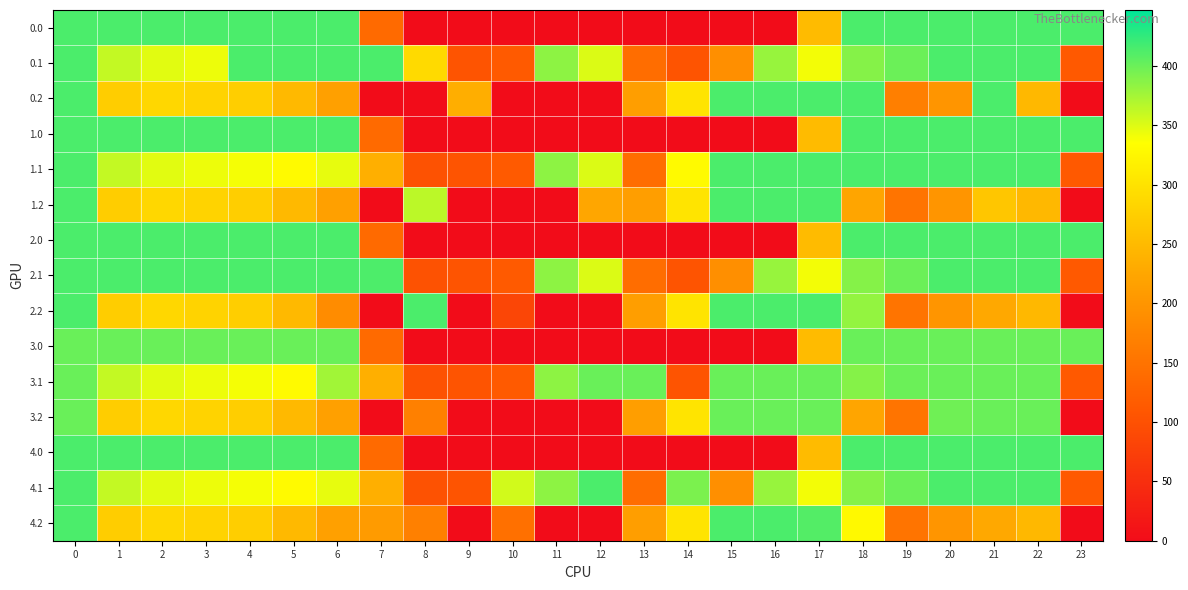

At which category does the chart reach its minimum across all series?

8